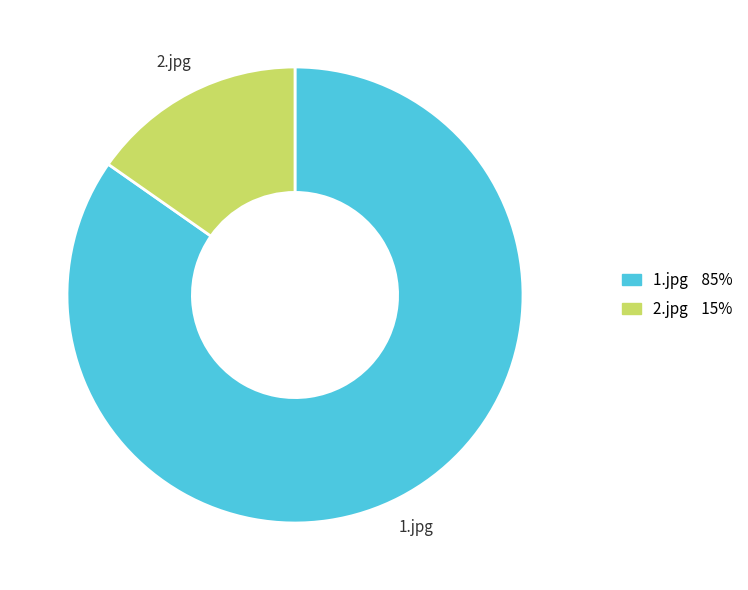

True or false: 1.jpg accounts for 97% of the total.

False